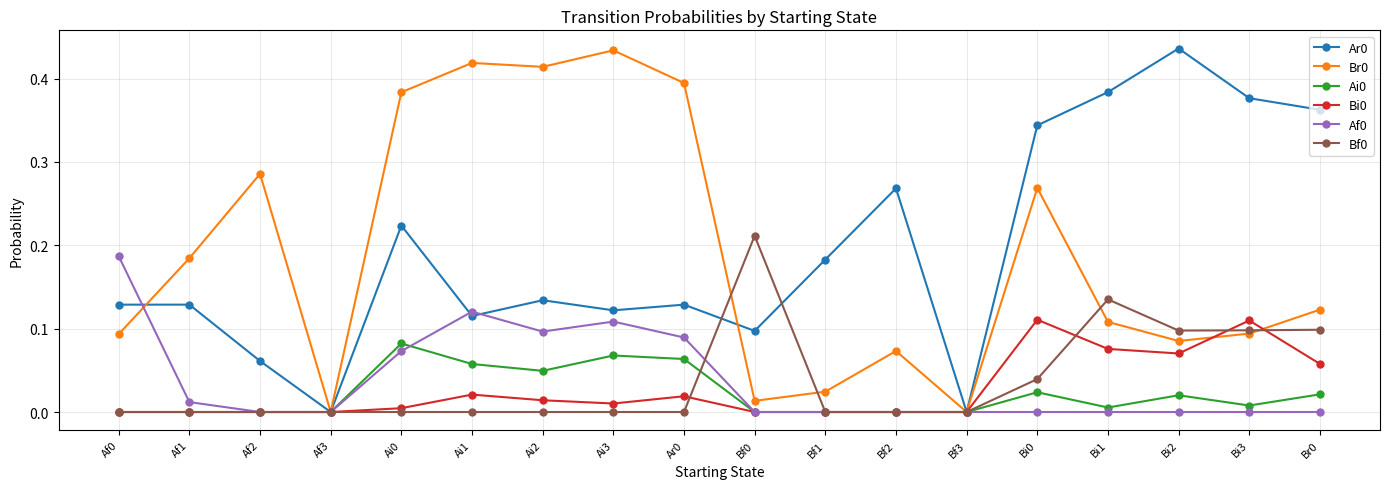

Is the value of Ai0 at Ai1 greater than the value of Br0 at Br0?

No